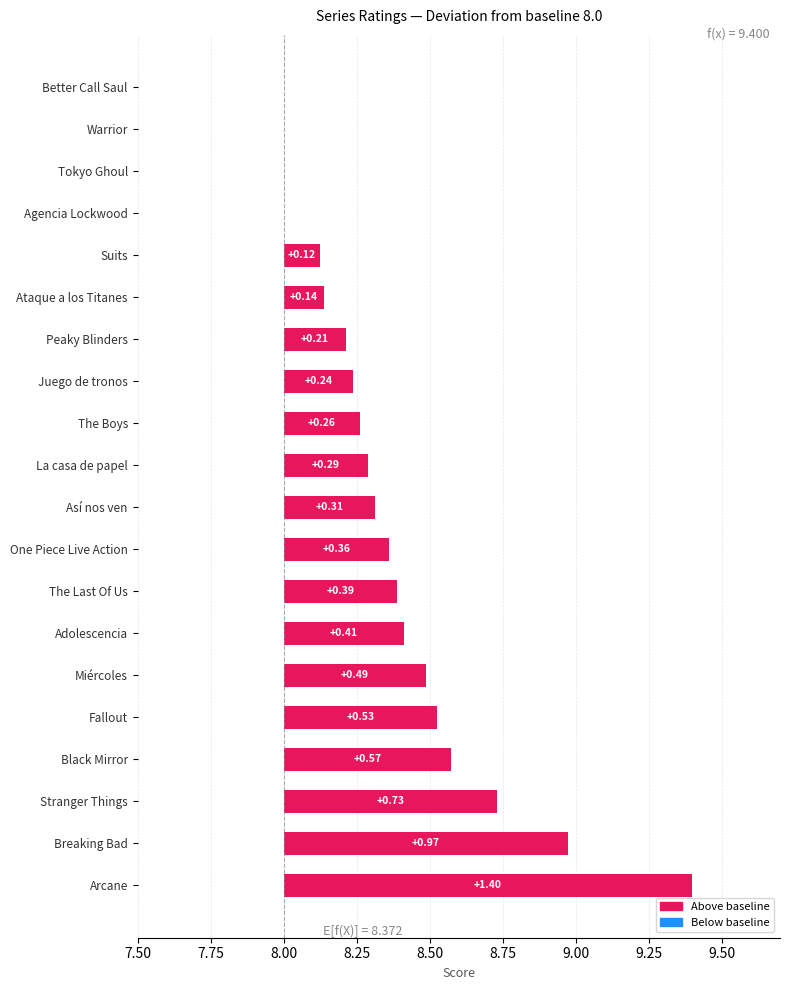

Reading left to right, extract all data points from this chart.

1.4	1.0	0.7	0.6	0.5	0.5	0.4	0.4	0.4	0.3	0.3	0.3	0.2	0.2	0.1	0.1	0.0	0.0	0.0	0.0